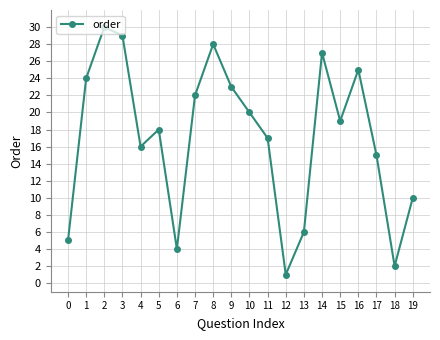

What is the sum of all values?

341